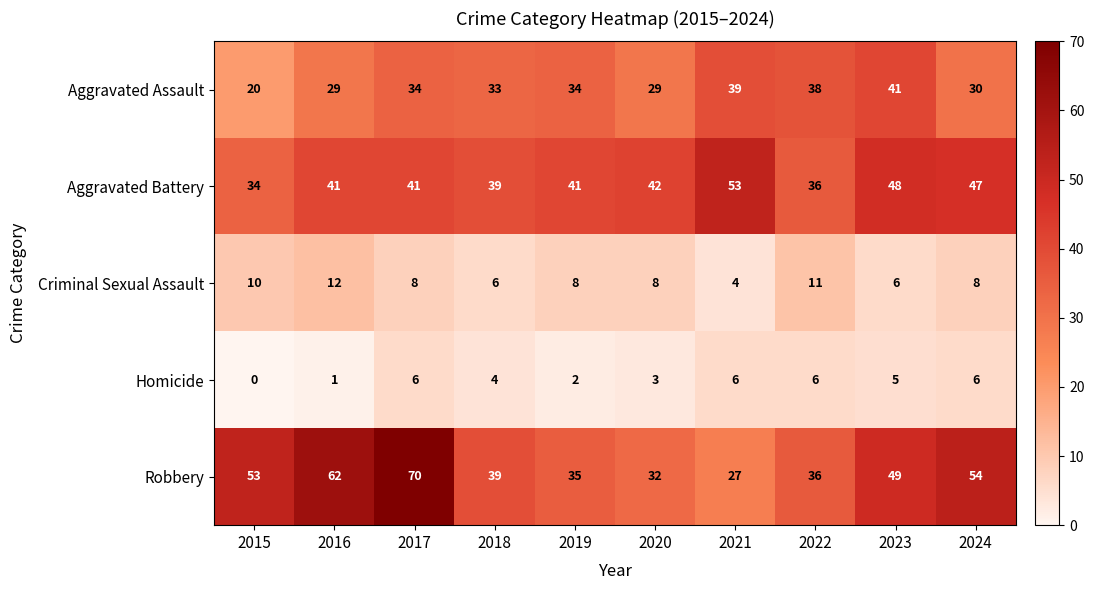

Is it true that Aggravated Assault equals 59 at 2022?

False